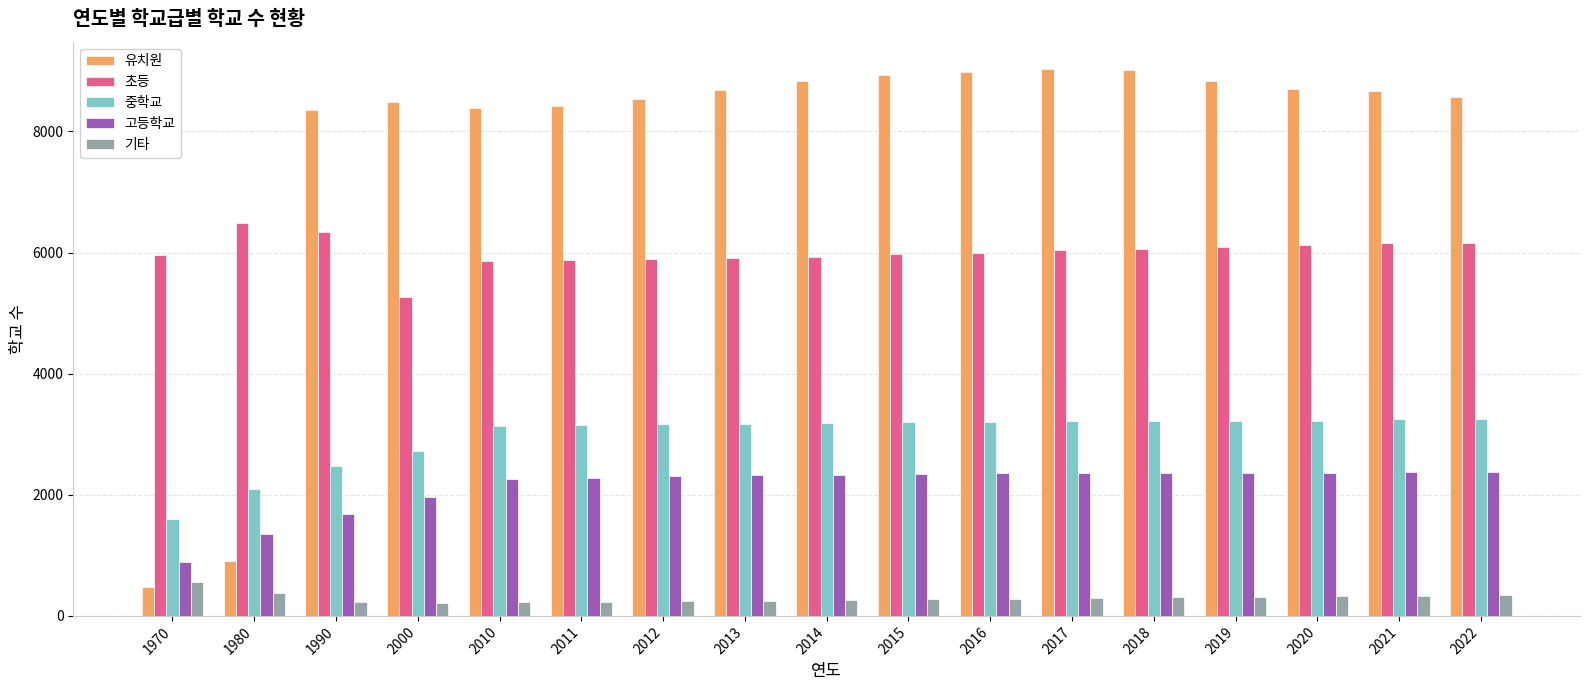

Which series has the largest total across all categories?

유치원